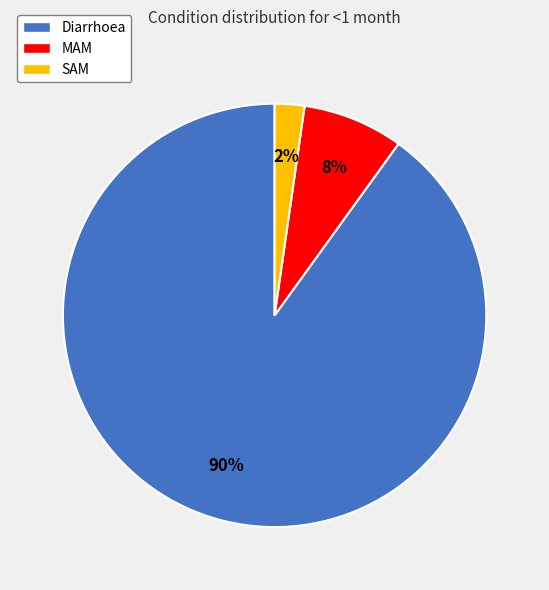

Which category has the smallest portion of the pie?

SAM